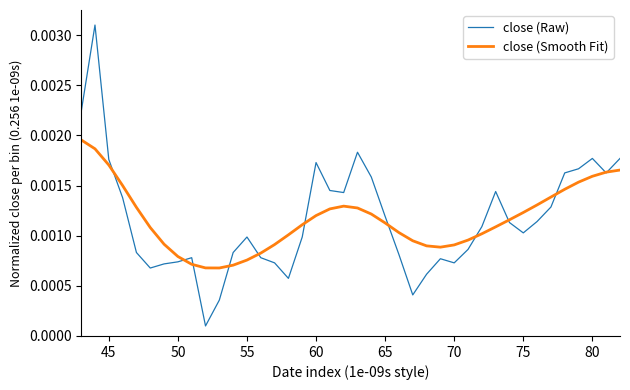

At how many categories does at least one series exceed 0?

40